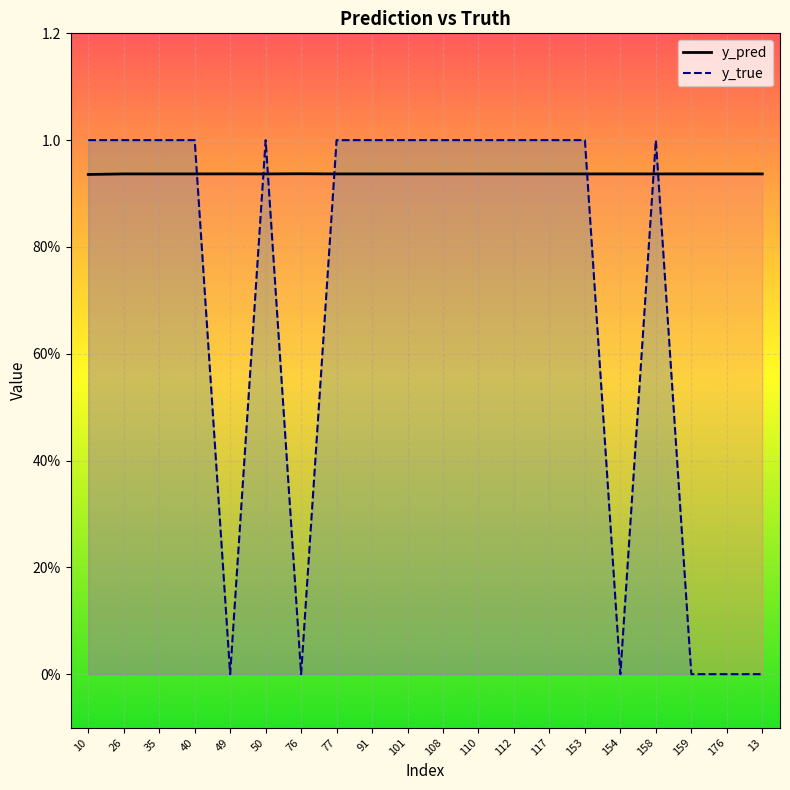

How many series are shown in this chart?

2